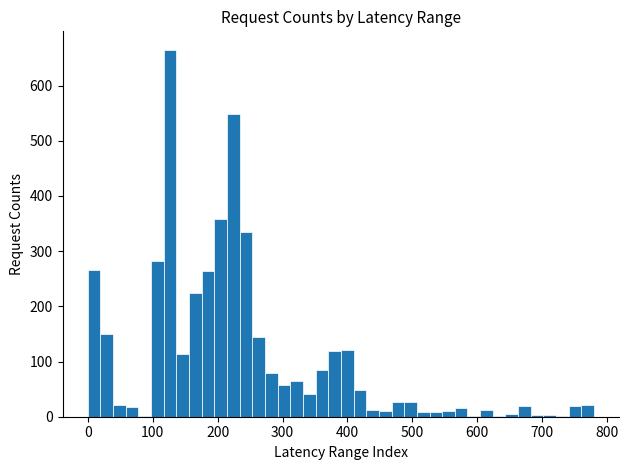

Around what value on the x-axis is the tallest bar? Give the approximate position of its centre, as read against the axis.

130